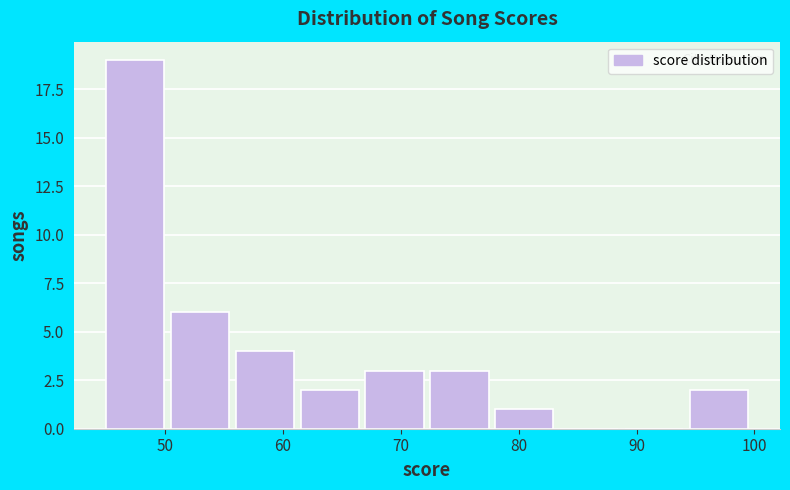

What is the height of the bar covering 94.5 to 100.0 on the x-axis? Neither the bar edges nor the heights are printed on the chart, so give them approximately, as read against the axes.

2